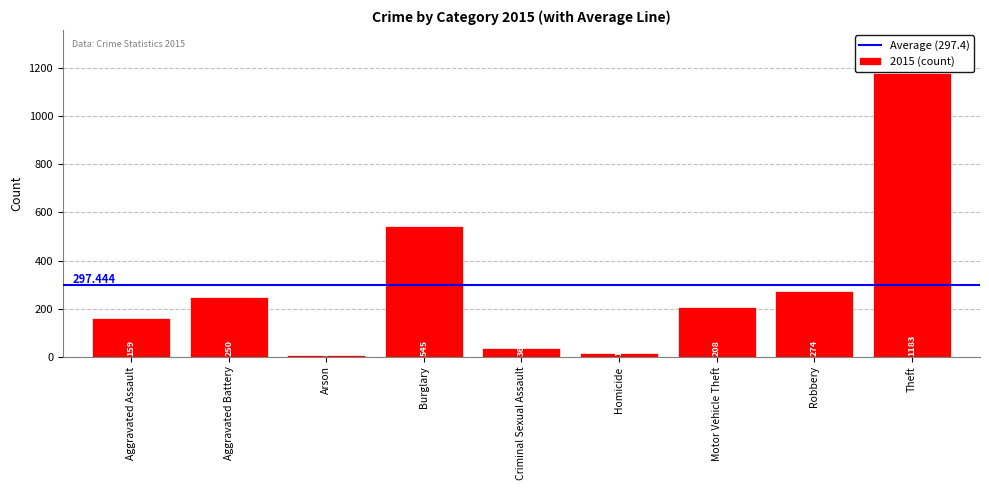

How many series are shown in this chart?

1